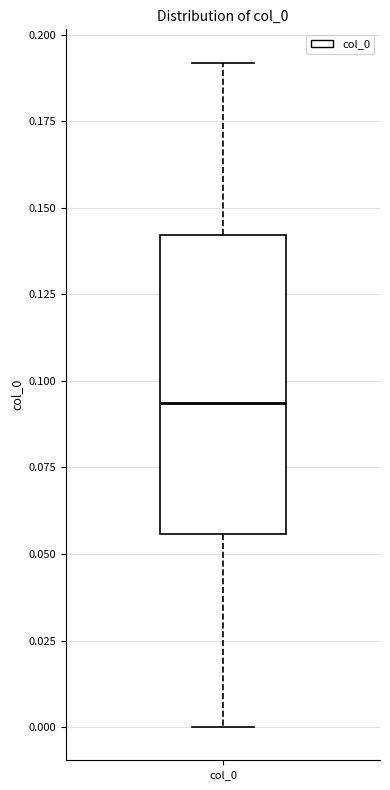

Transcribe this box plot: give where the median line is, the range the box spans, and where the two whiskers end, as read against the y-axis. The values are not printed on the chart, so give them approximately, as read against the axis.

median 0.095, box 0.055 to 0.140, whiskers 0.000 to 0.190